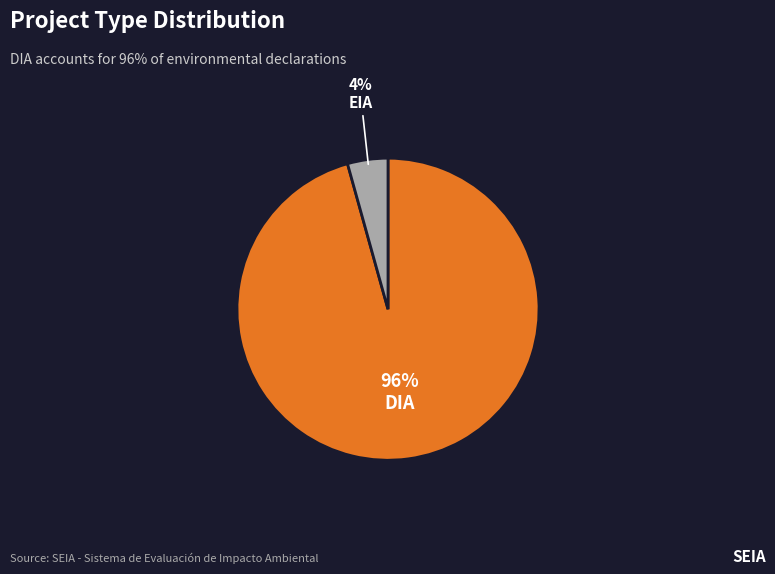

Between EIA and DIA, which is larger?

DIA